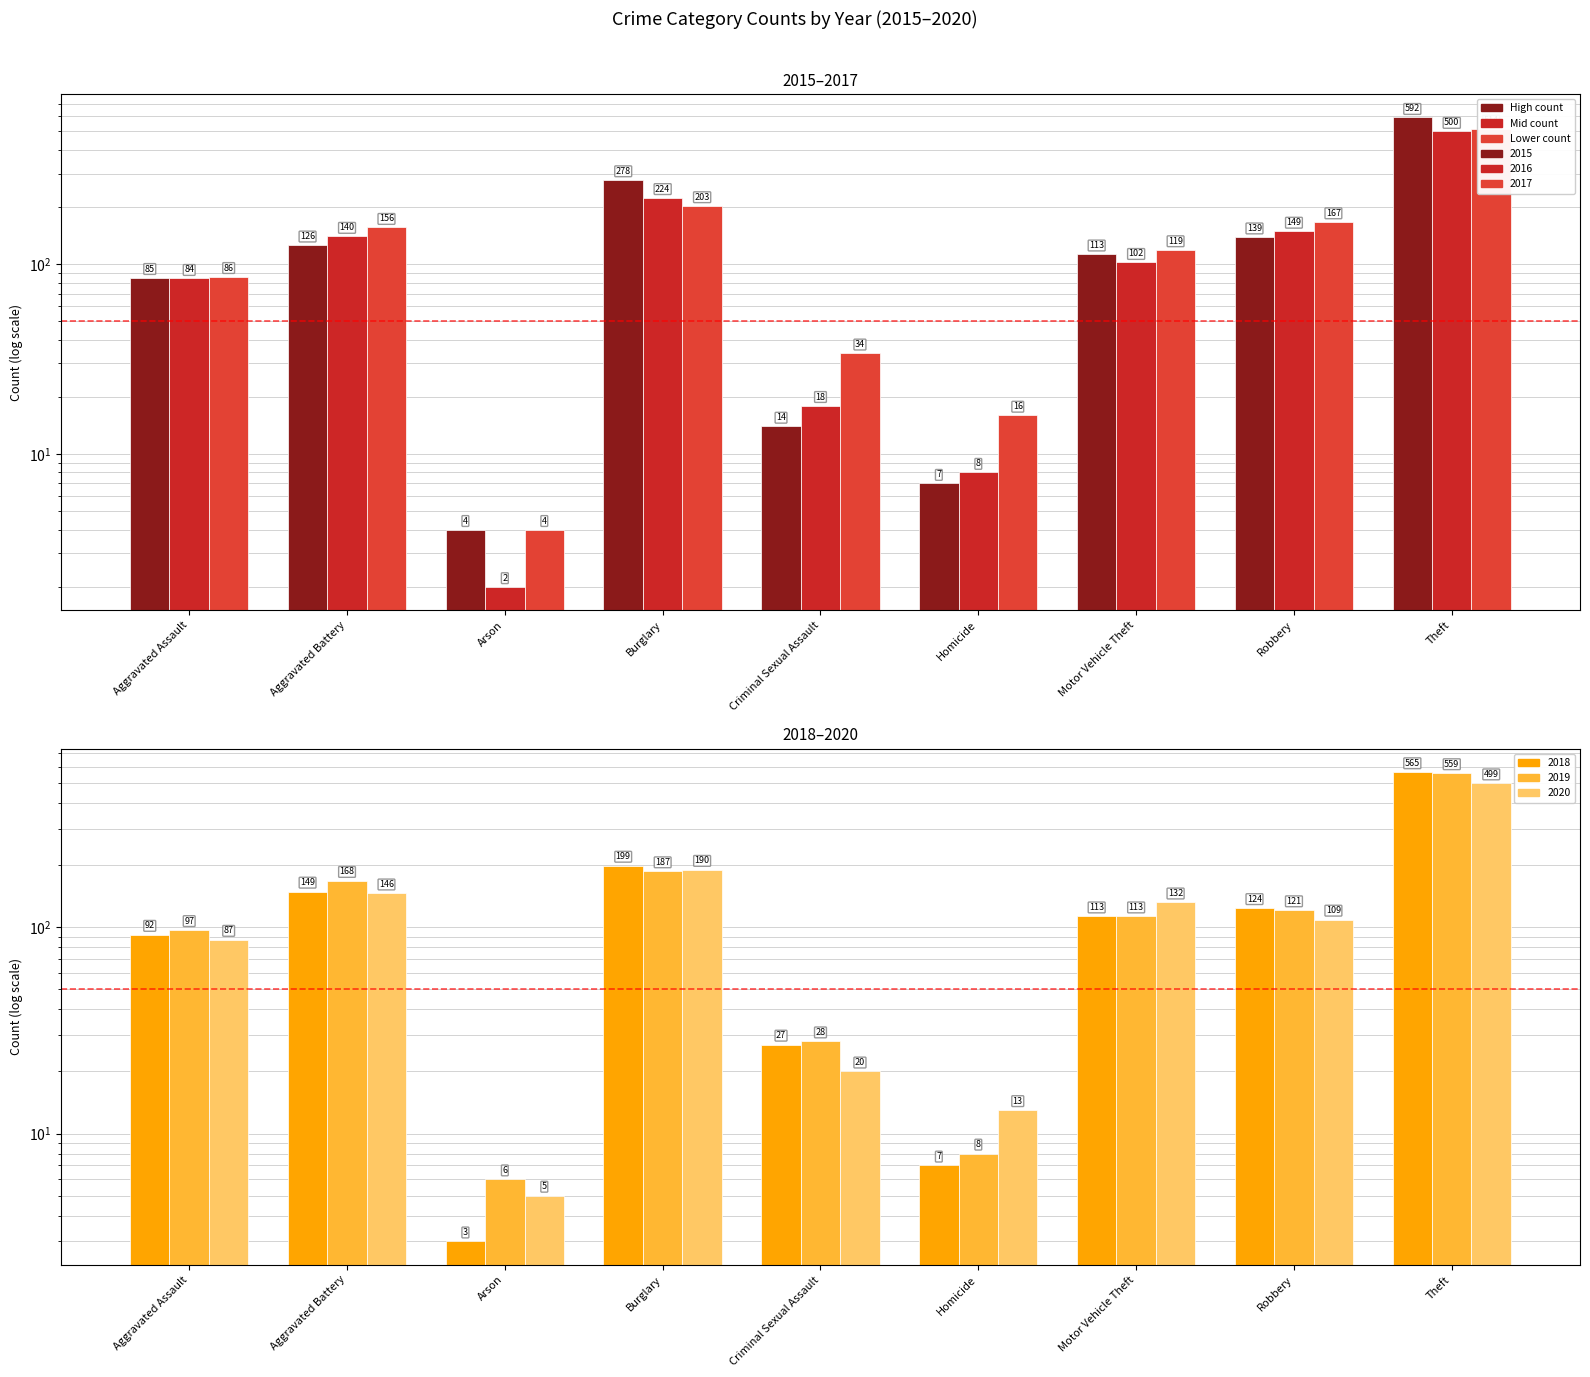

Reading left to right, what are all the values shown in this chart?

2015: 85	126	4	278	14	7	113	139	592
2016: 84	140	2	224	18	8	102	149	500
2017: 86	156	4	203	34	16	119	167	514
2018: 92	149	3	199	27	7	113	124	565
2019: 97	168	6	187	28	8	113	121	559
2020: 87	146	5	190	20	13	132	109	499